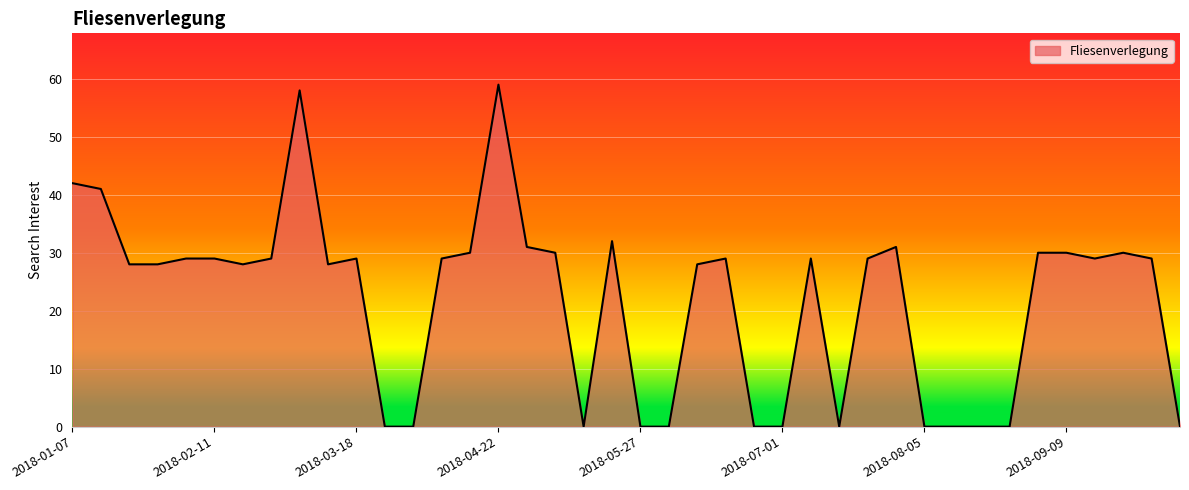

What is the difference between the maximum and minimum values?

59